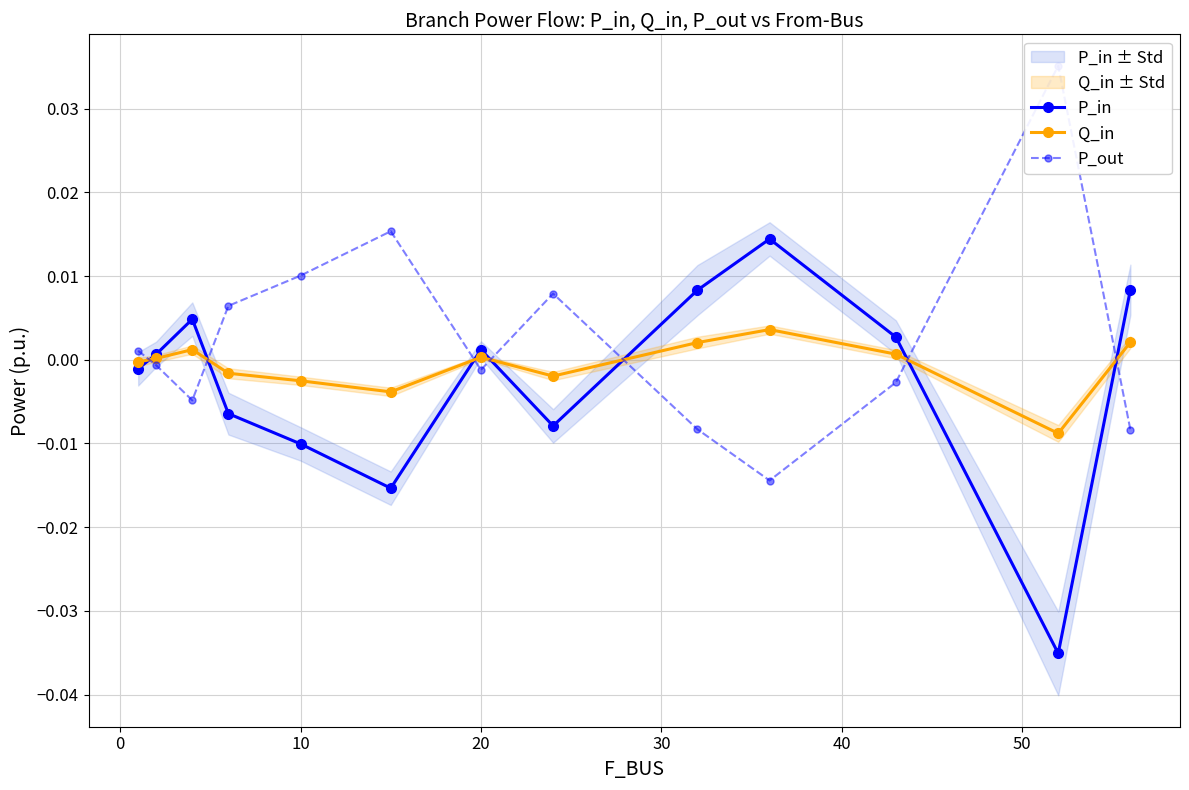

True or false: Q_in has more than 1 points higher than both neighbors.

True